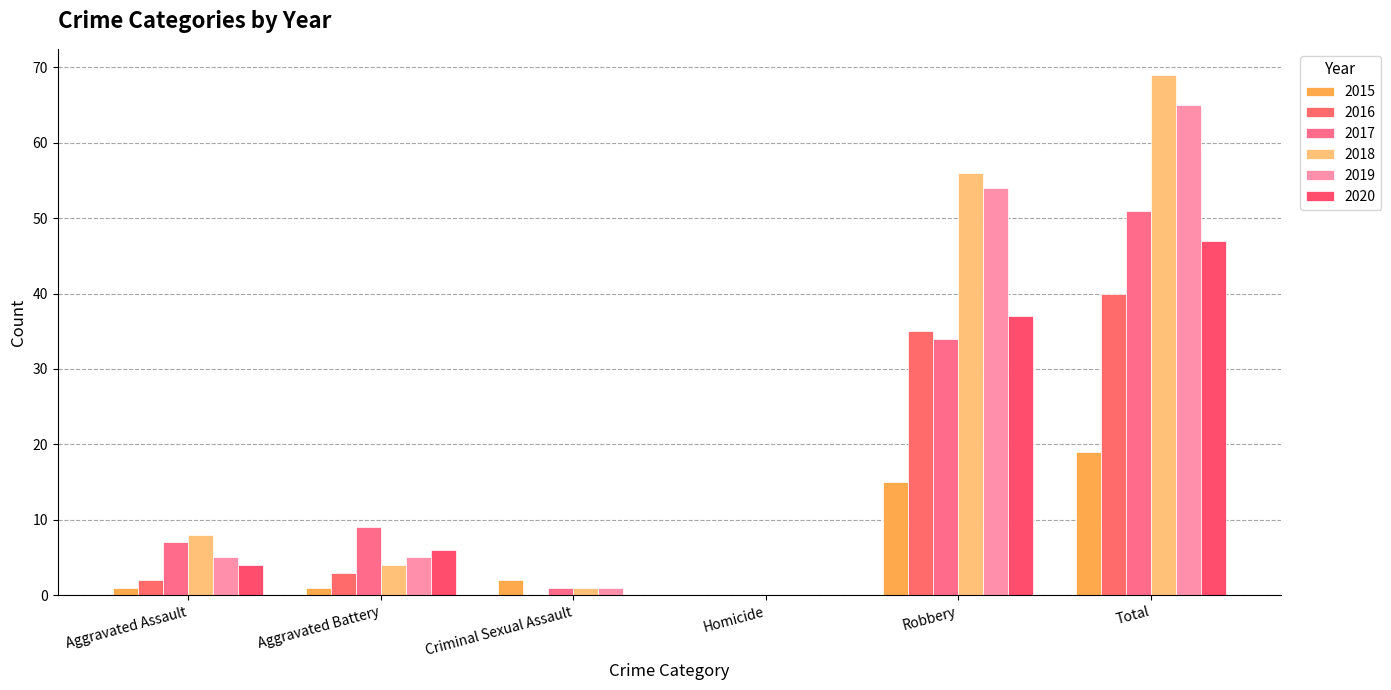

How many groups of bars are there?

6